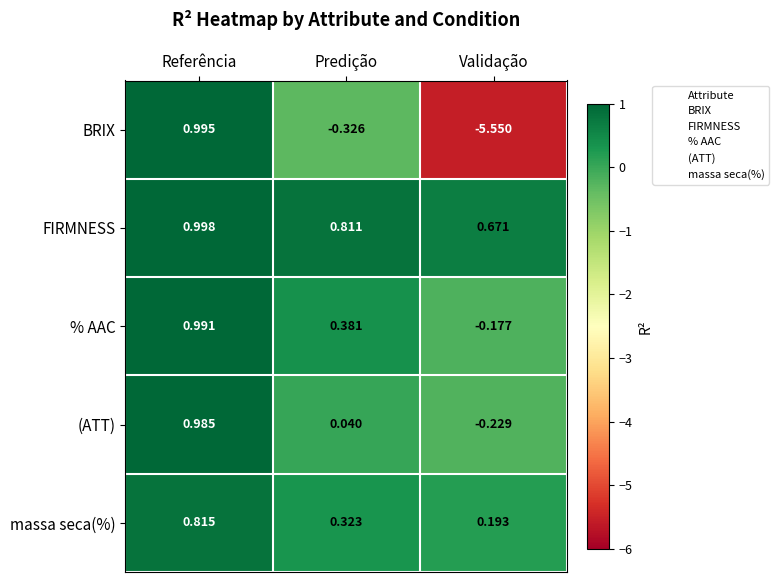

Where does the % AAC series first go above 0?

Referência